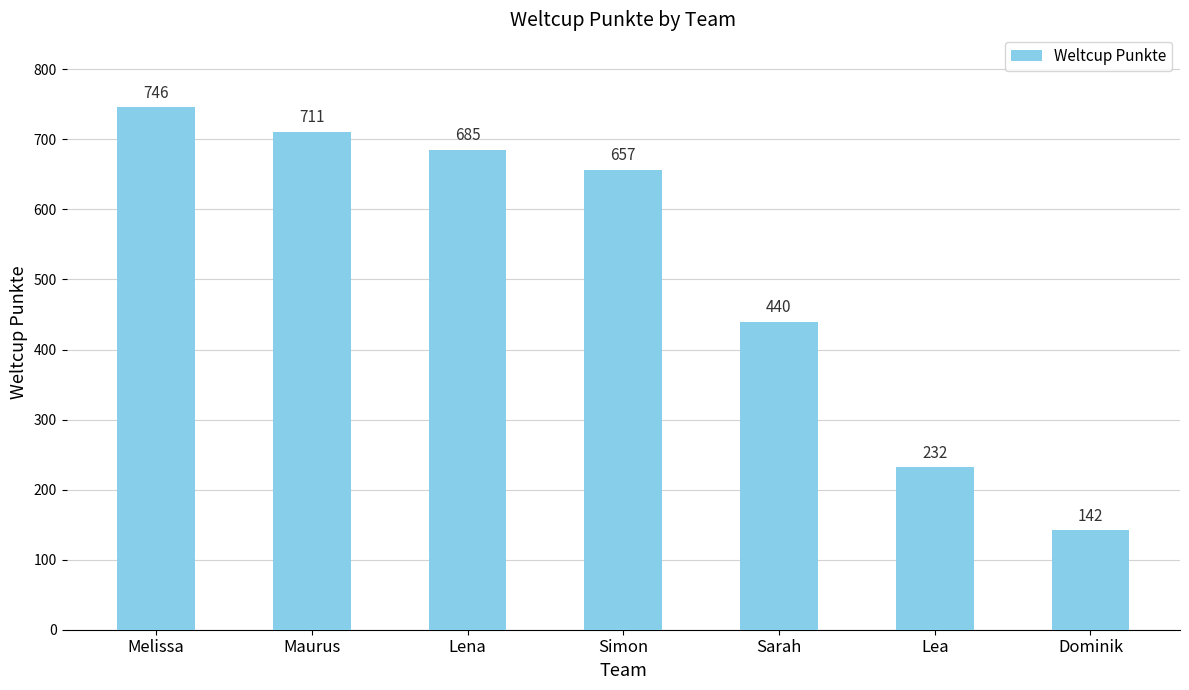

List the labels in order of value, largest first.

Melissa, Maurus, Lena, Simon, Sarah, Lea, Dominik